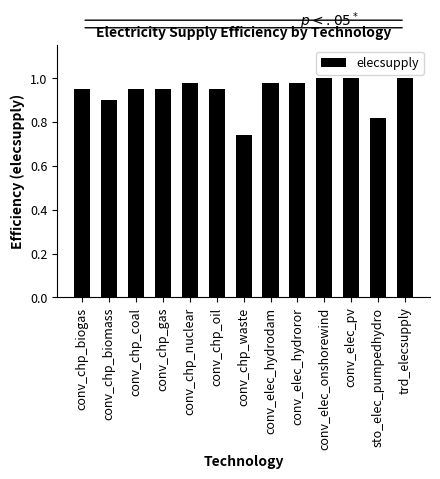

At which label is the value closest to 0?

conv_chp_waste